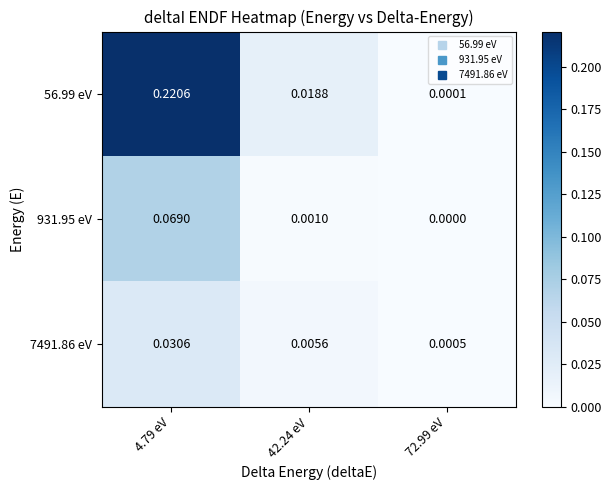

Is the value of 931.95 eV at 42.24 eV greater than the value of 7491.86 eV at 42.24 eV?

No